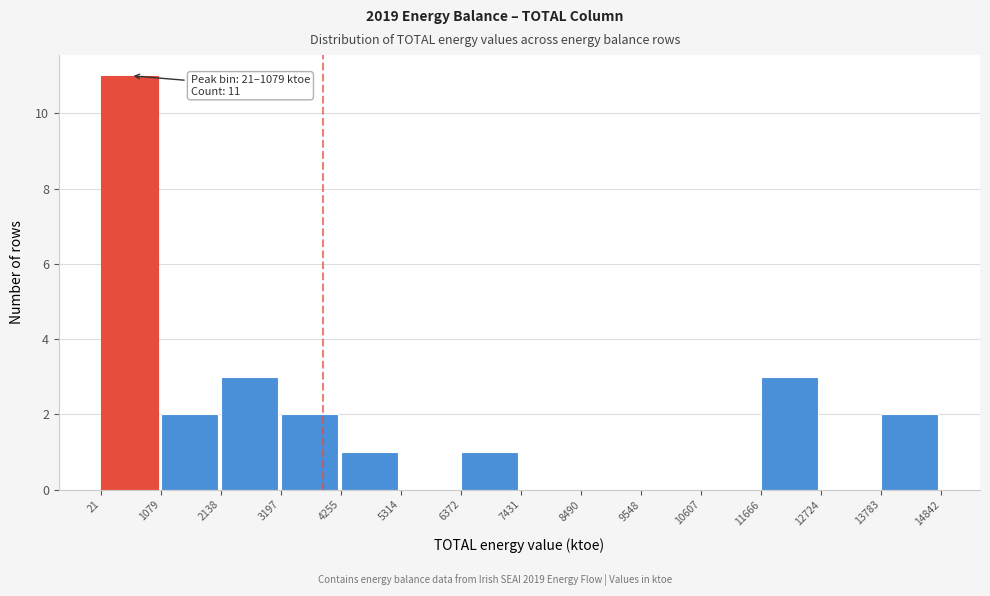

Over which range of the x-axis is the bar tallest?

21 to 1079